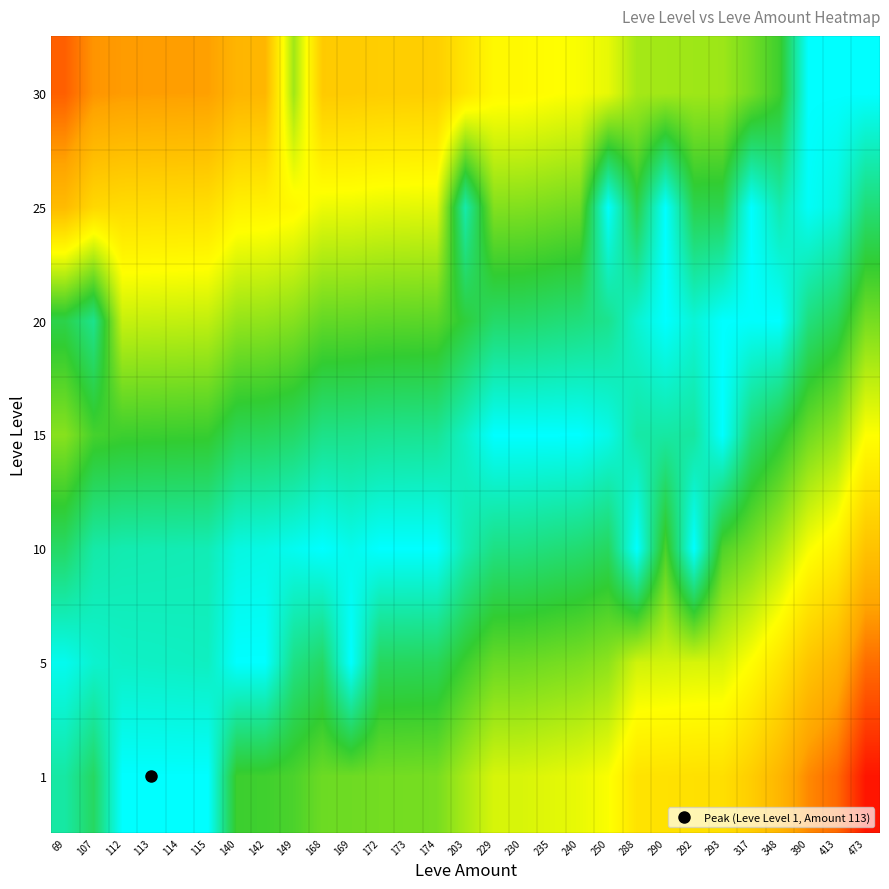

What is the spread (max minus min) of values at 174?

0.6